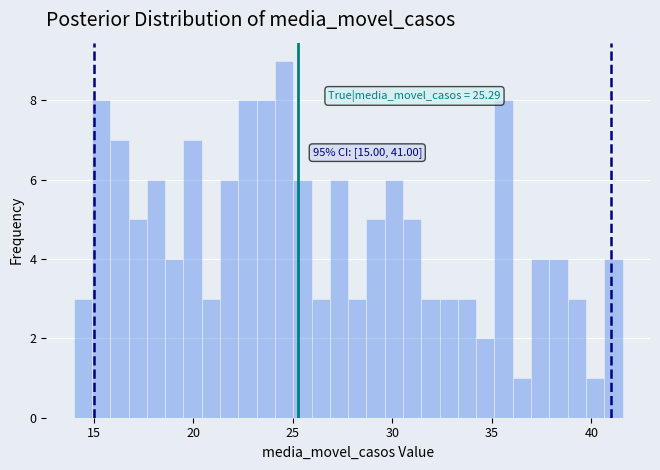

Read against the x-axis, roughly where is the centre of the tallest bar?

24.5